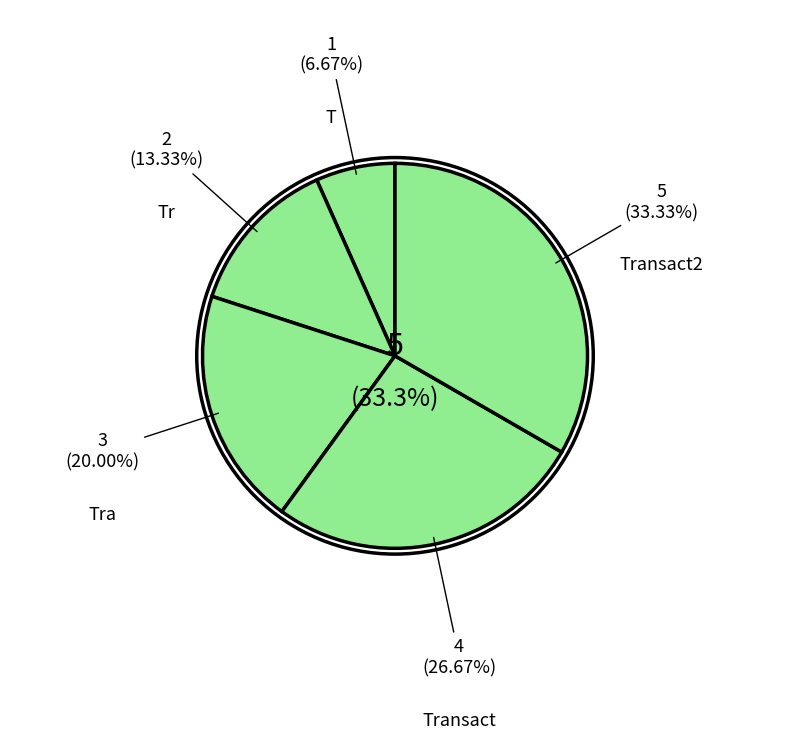

What is the smallest slice in the pie chart?

T